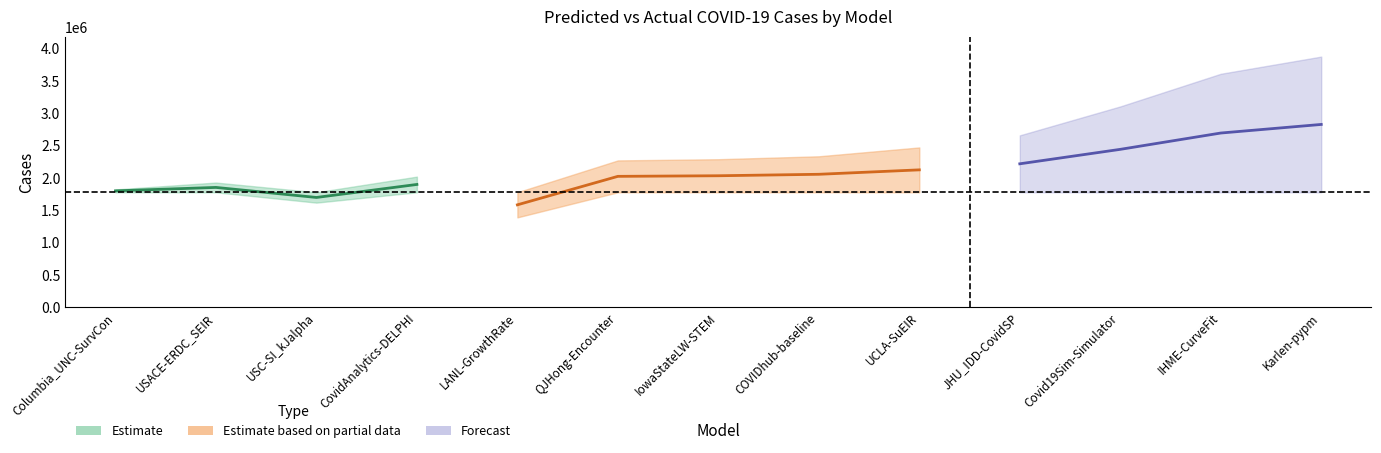

Reading left to right, transcribe all the data shown in this chart.

predicted_cases: Columbia_UNC-SurvCon=1820014.0	USACE-ERDC_SEIR=1926281.8	USC-SI_kJalpha=1615461.0	CovidAnalytics-DELPHI=2018182.0	LANL-GrowthRate=1387083.6	QJHong-Encounter=2269247.3	IowaStateLW-STEM=2287636.0	COVIDhub-baseline=2333040.0	UCLA-SuEIR=2470128.9	JHU_IDD-CovidSP=2657551.5	Covid19Sim-Simulator=3105246.1	IHME-CurveFit=3610488.6	Karlen-pypm=3876693.8
actual_cases: Columbia_UNC-SurvCon=1775676.0	USACE-ERDC_SEIR=1775676.0	USC-SI_kJalpha=1775676.0	CovidAnalytics-DELPHI=1775676.0	LANL-GrowthRate=1775676.0	QJHong-Encounter=1775676.0	IowaStateLW-STEM=1775676.0	COVIDhub-baseline=1775676.0	UCLA-SuEIR=1775676.0	JHU_IDD-CovidSP=1775676.0	Covid19Sim-Simulator=1775676.0	IHME-CurveFit=1775676.0	Karlen-pypm=1775676.0